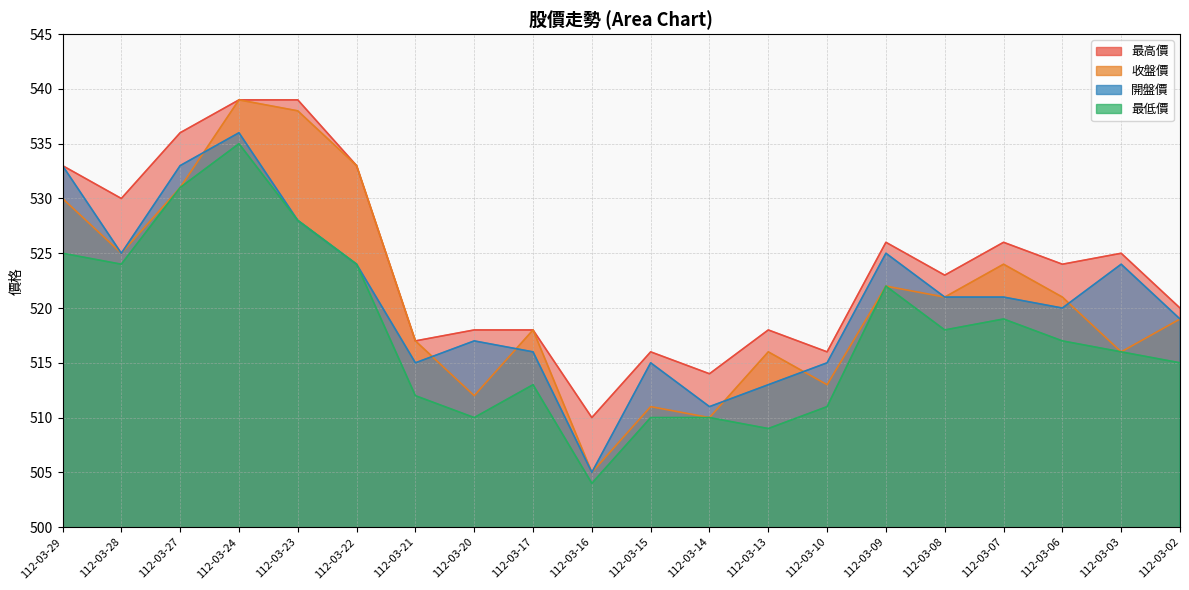

True or false: 最高價 and 收盤價 cross at least once.

False